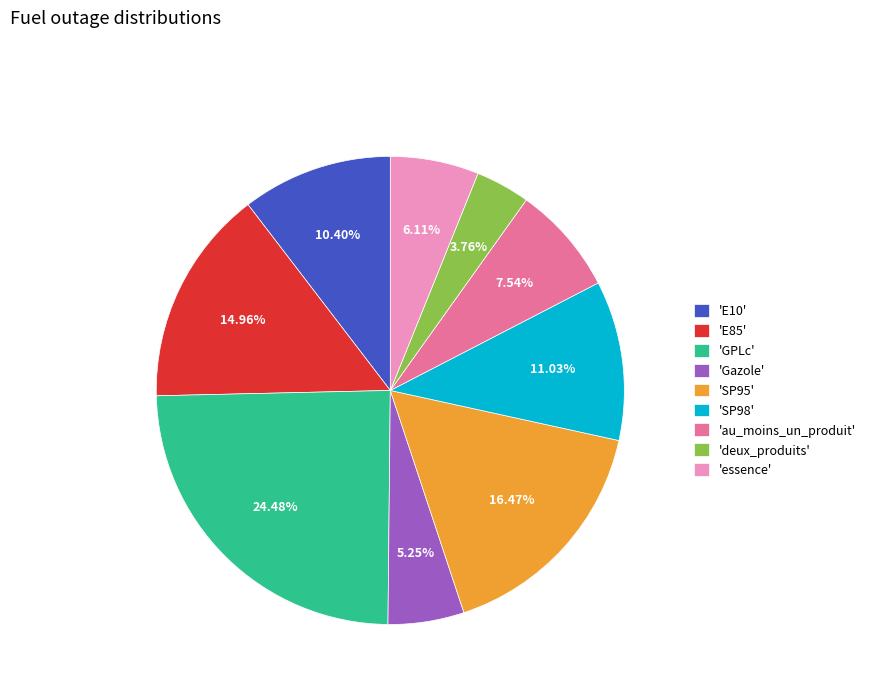

To the nearest percent, what is the average slice percentage?

11%